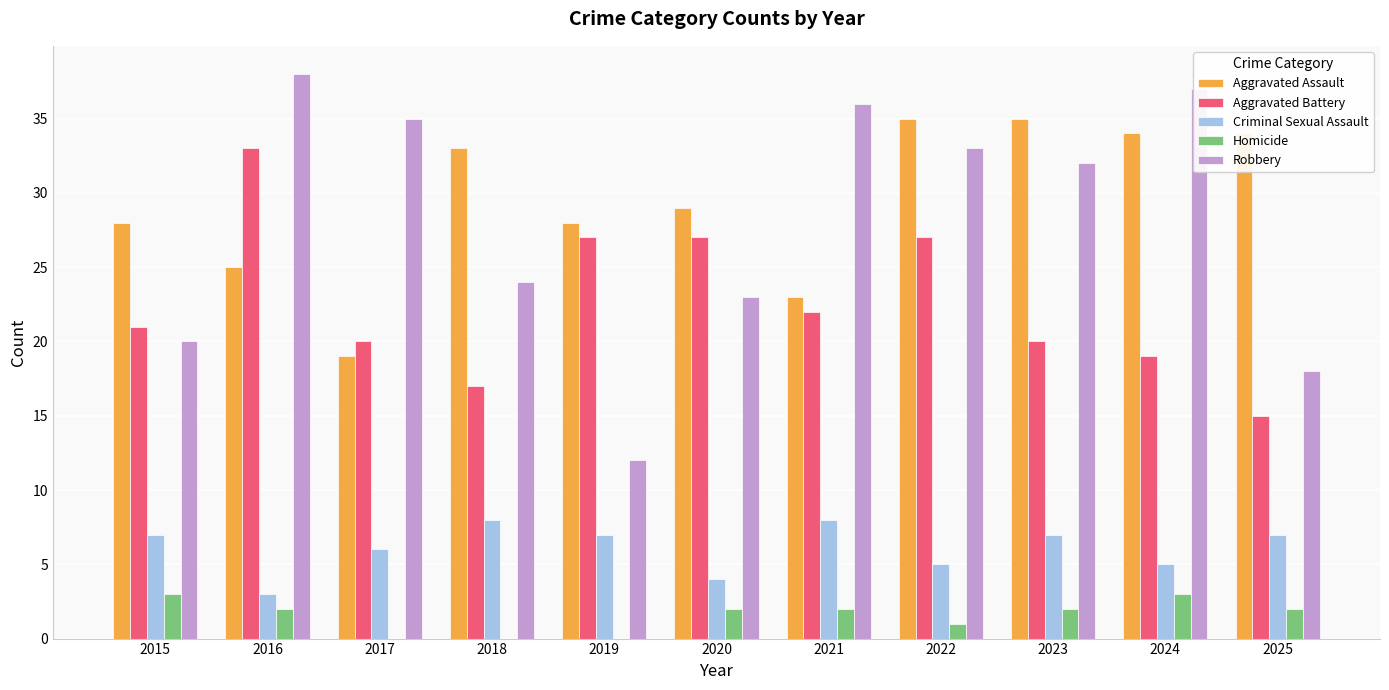

Is the value of Aggravated Battery at 2016 greater than the value of Aggravated Assault at 2022?

No